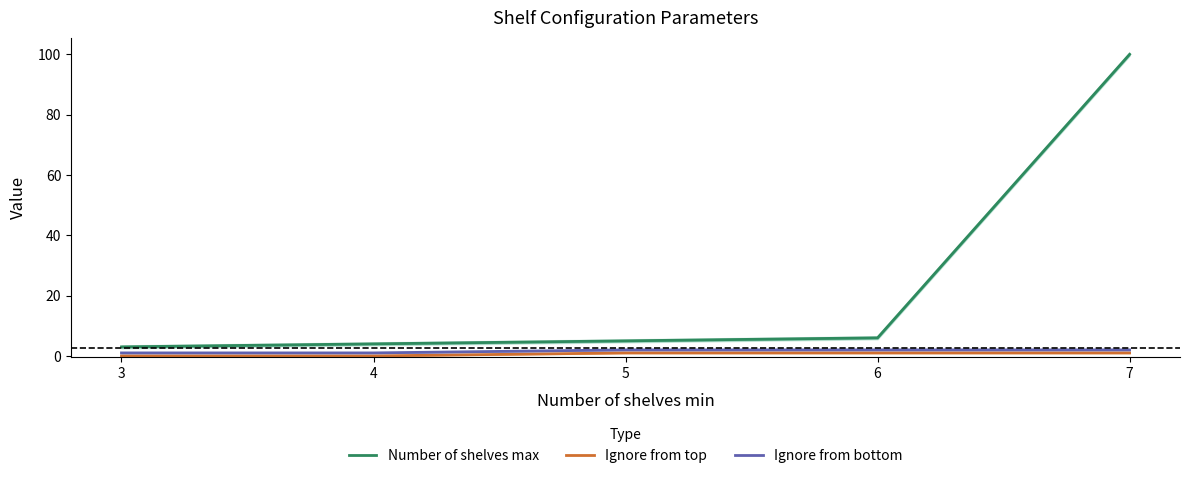

At which label does Number of shelves max first exceed 5?

6